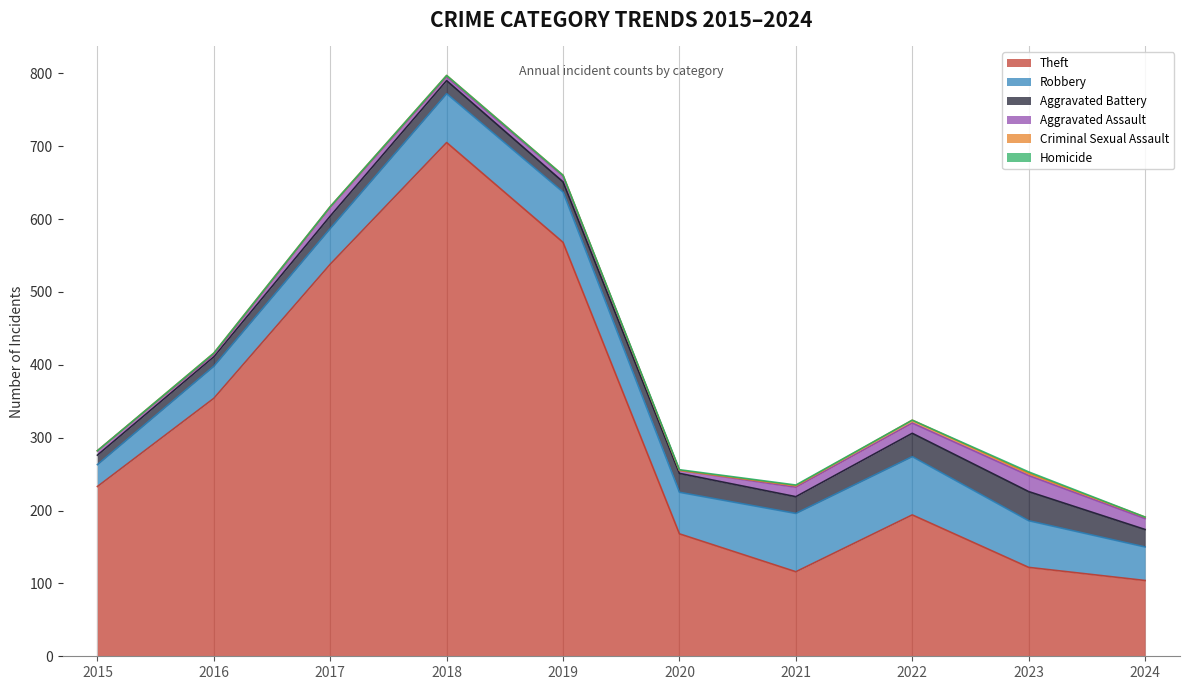

Read the Criminal Sexual Assault value at 2017.

1